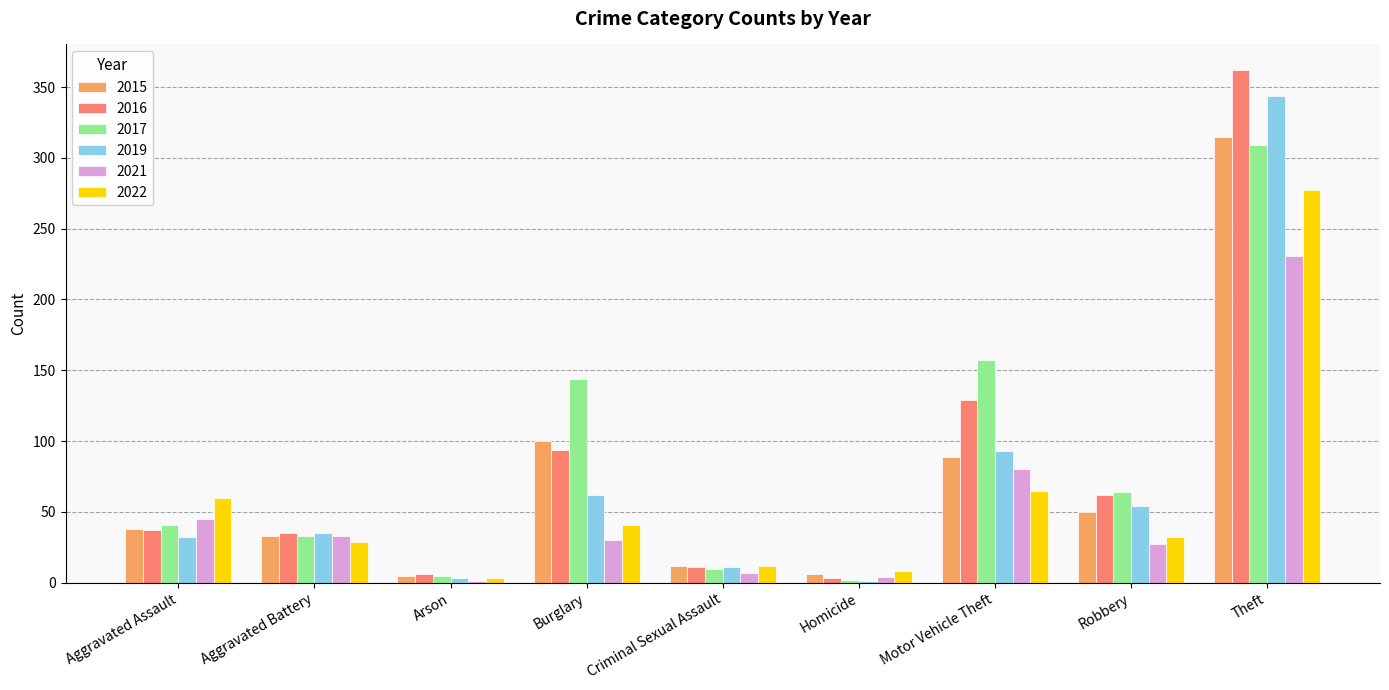

Is it true that 2022 equals 32 at Robbery?

True